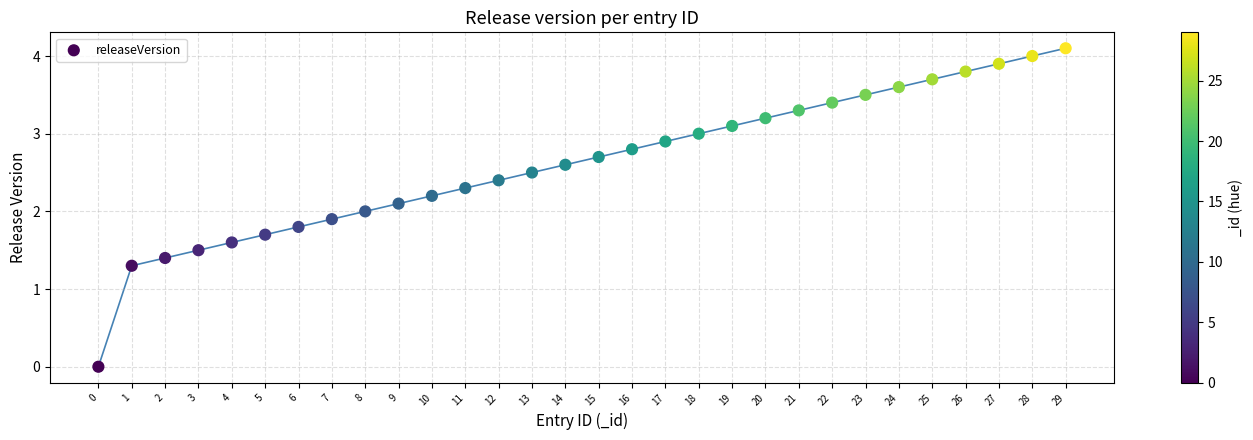

What is the range of Y values (max minus min)?

4.1